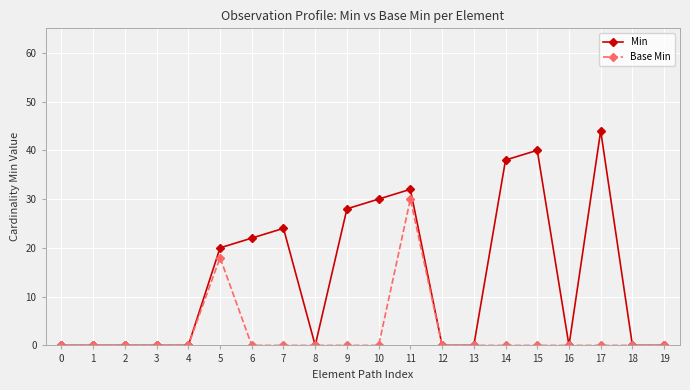

Reading right to left, what are all the values shown in this chart?

Min: 0	0	44	0	40	38	0	0	32	30	28	0	24	22	20	0	0	0	0	0
Base Min: 0	0	0	0	0	0	0	0	30	0	0	0	0	0	18	0	0	0	0	0